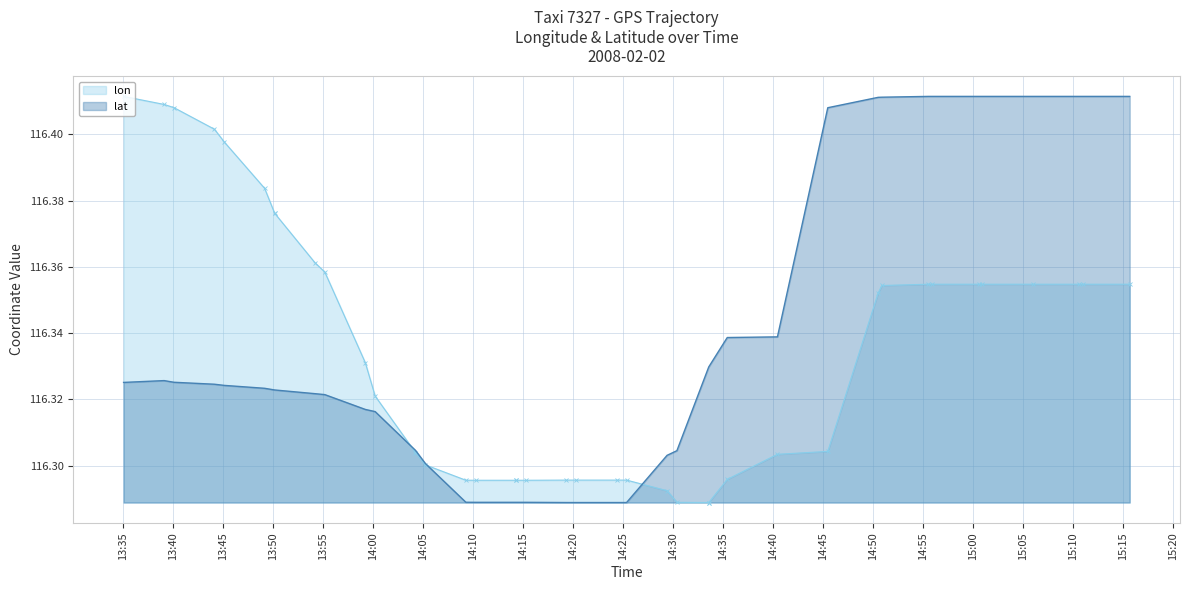

Which series has the largest total across all categories?

lat